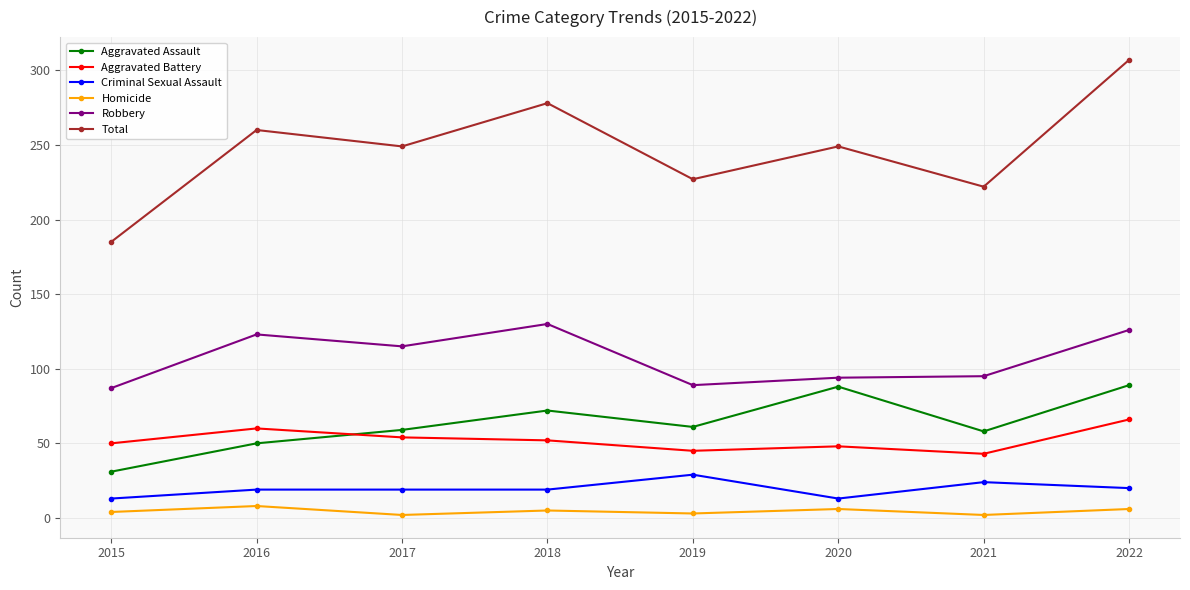

Which series has the largest total across all categories?

Total